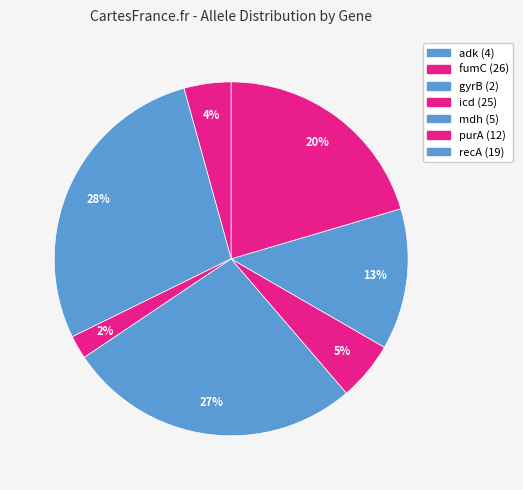

What is the change in value from icd to purA?

-13